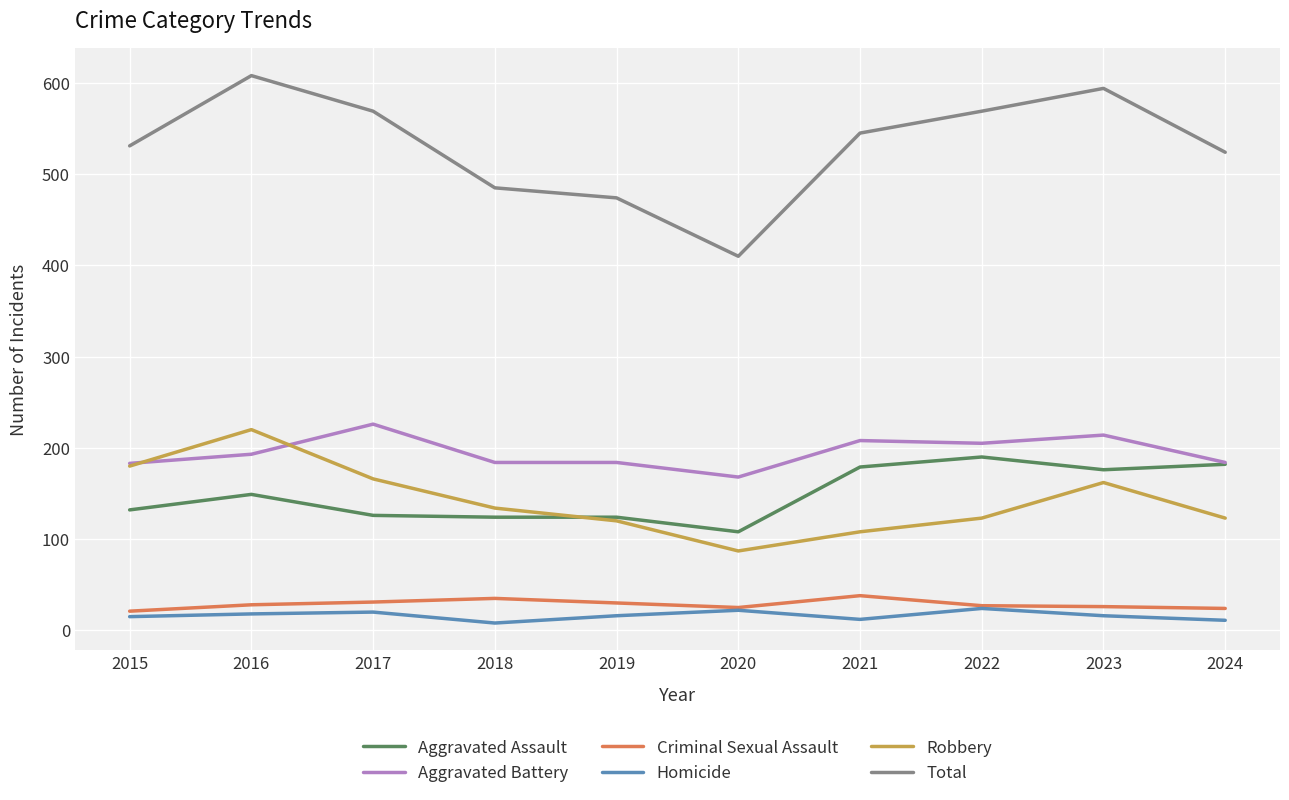

What are all the series names shown in the legend?

Aggravated Assault, Aggravated Battery, Criminal Sexual Assault, Homicide, Robbery, Total